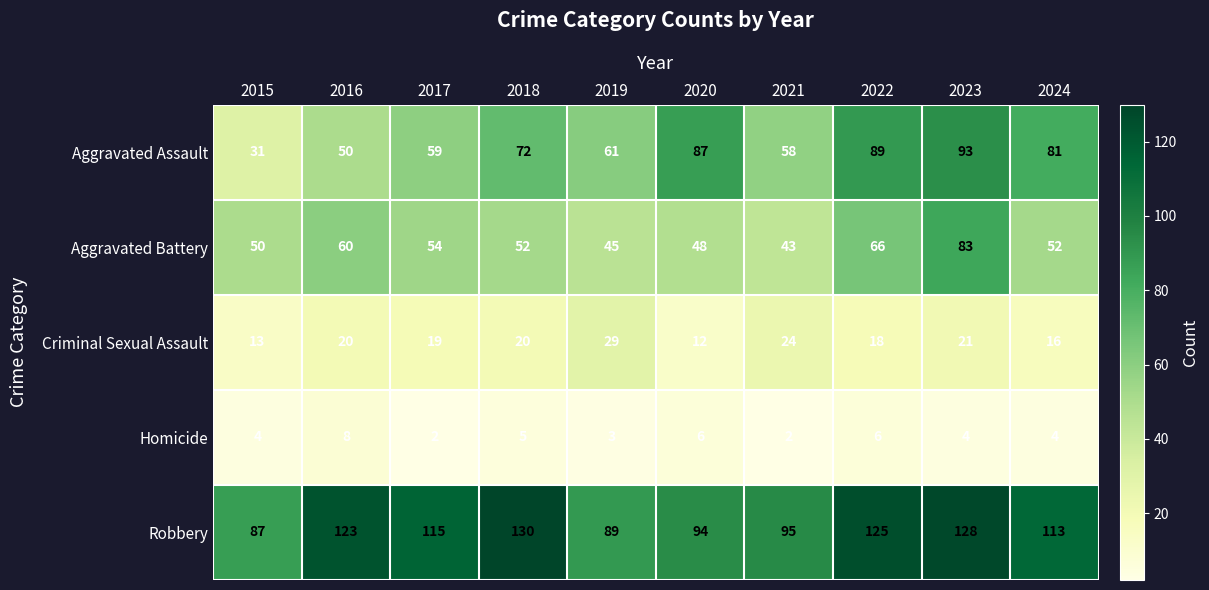

At which category is the sum across all series the highest?

2023